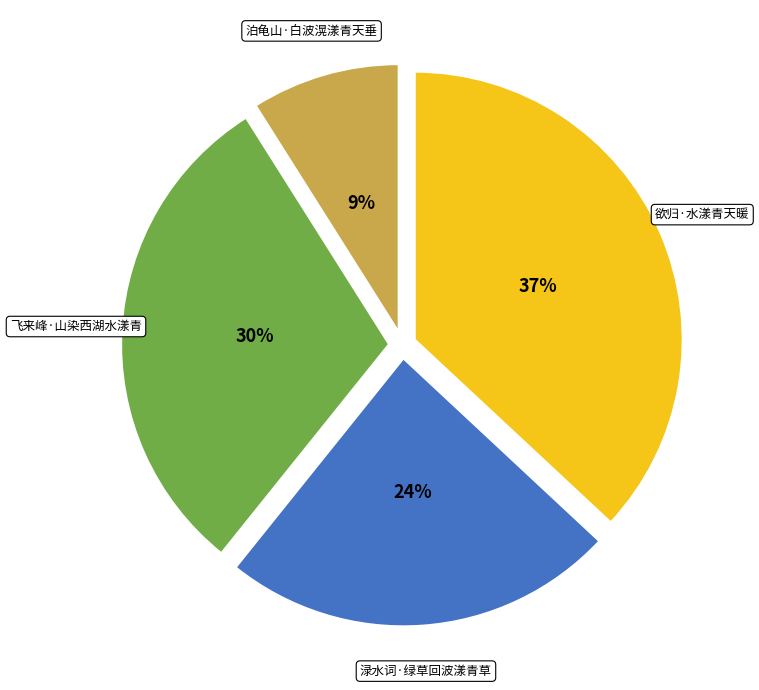

Does 欲归·水漾青天暖 account for over 50% of the chart?

No